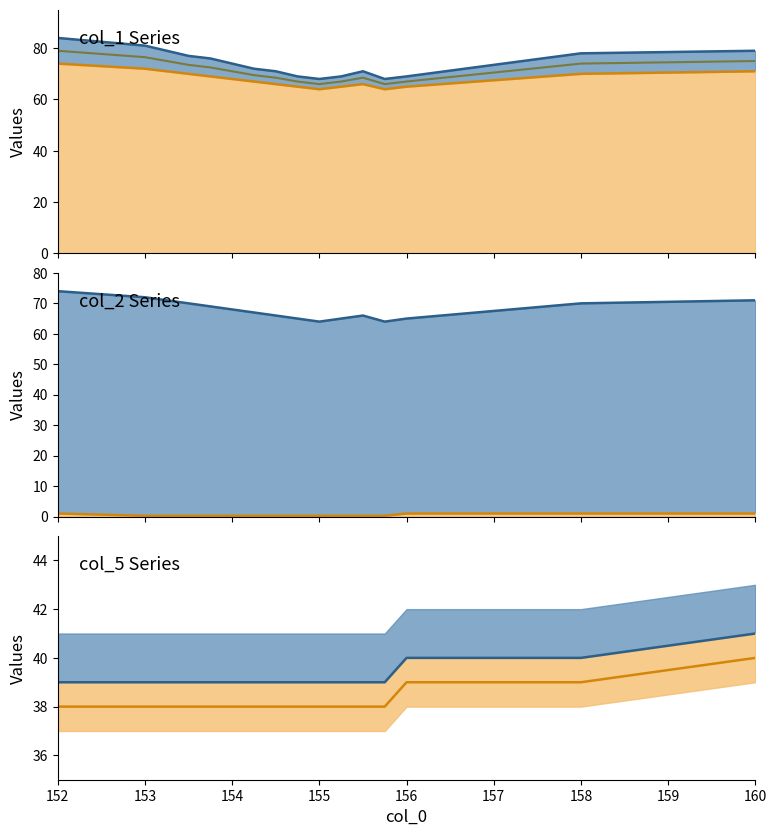

What is the sum of all col_5 line values?

628.0